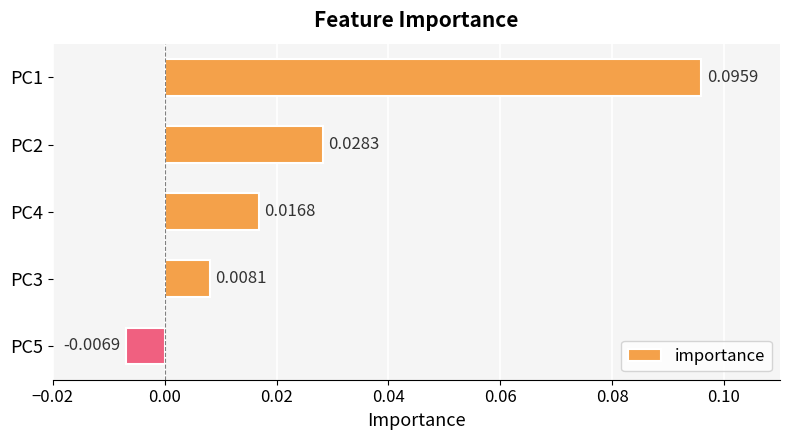

Rank the categories by value from lowest to highest.

PC5, PC3, PC4, PC2, PC1